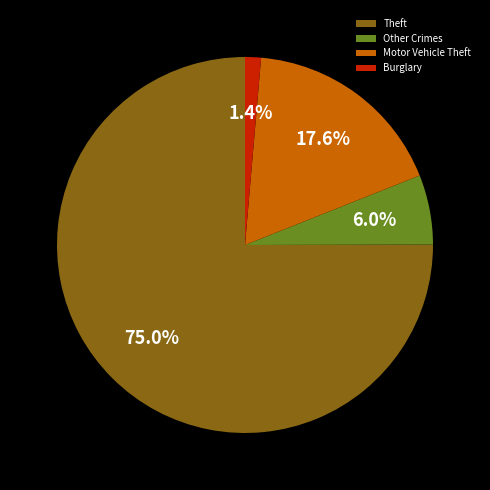

Between Motor Vehicle Theft and Other Crimes, which is larger?

Motor Vehicle Theft